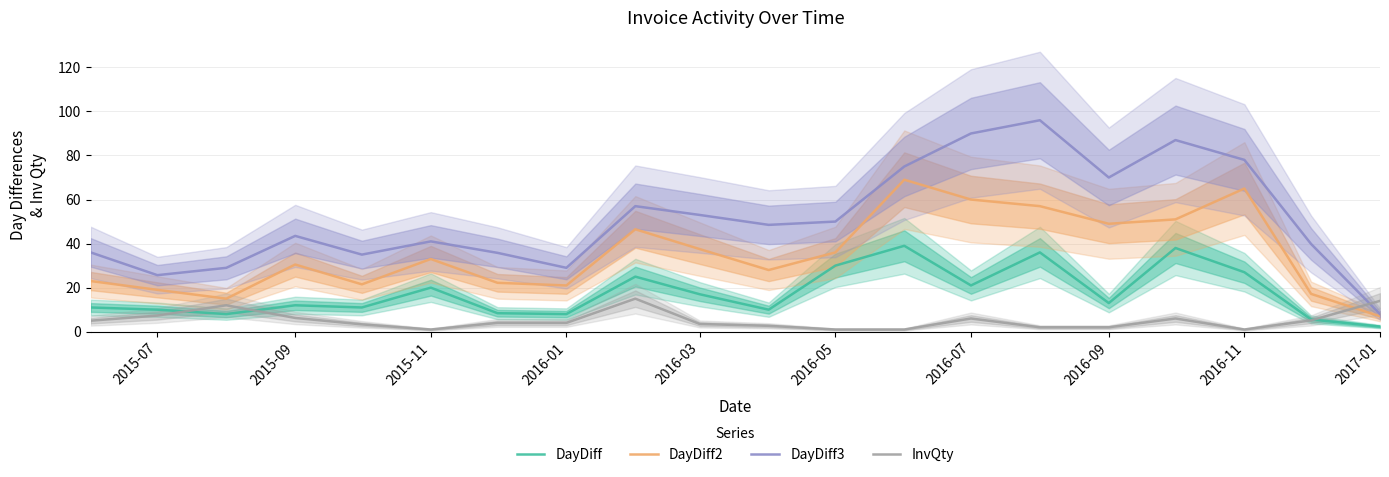

True or false: DayDiff2 and InvQty intersect in this chart.

True